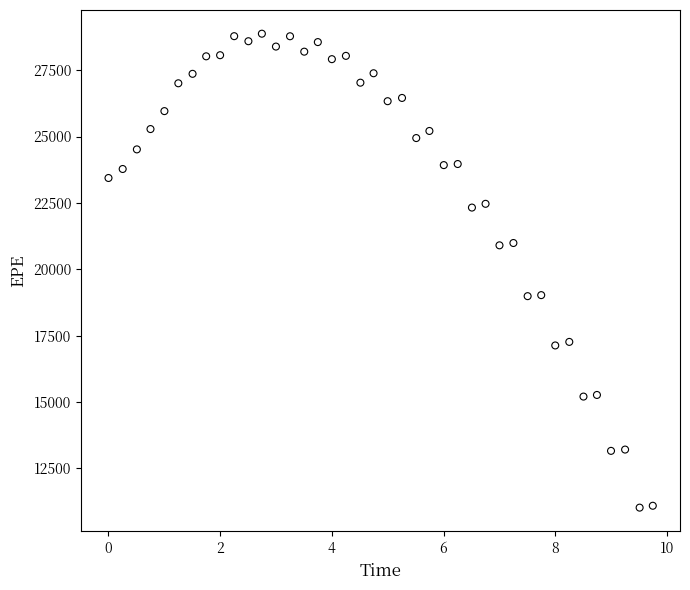

What is the range of Y values (max minus min)?

17848.2